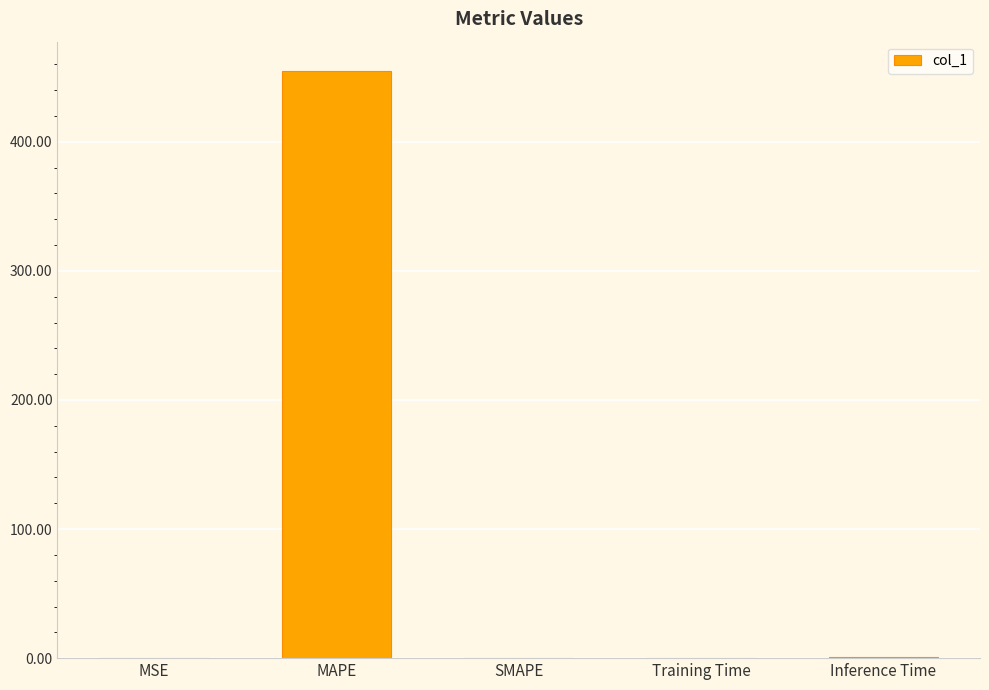

What is the greatest value displayed?

454.9